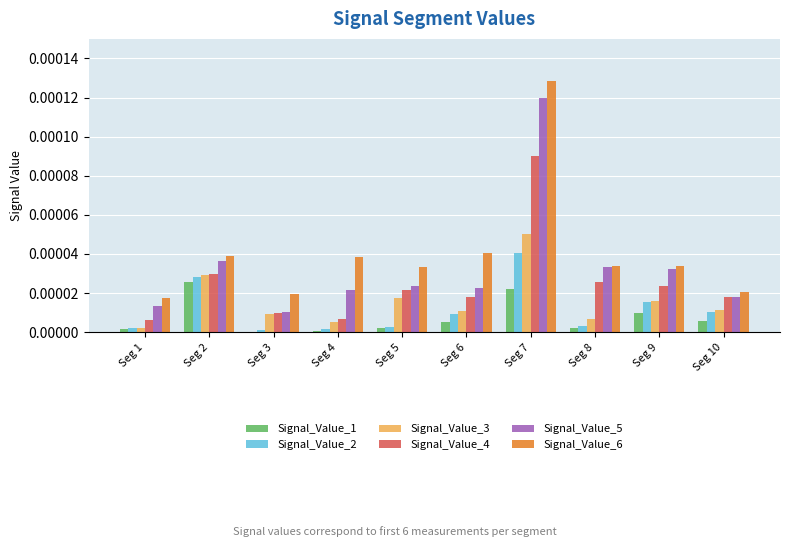

How many data points does each series have?

10